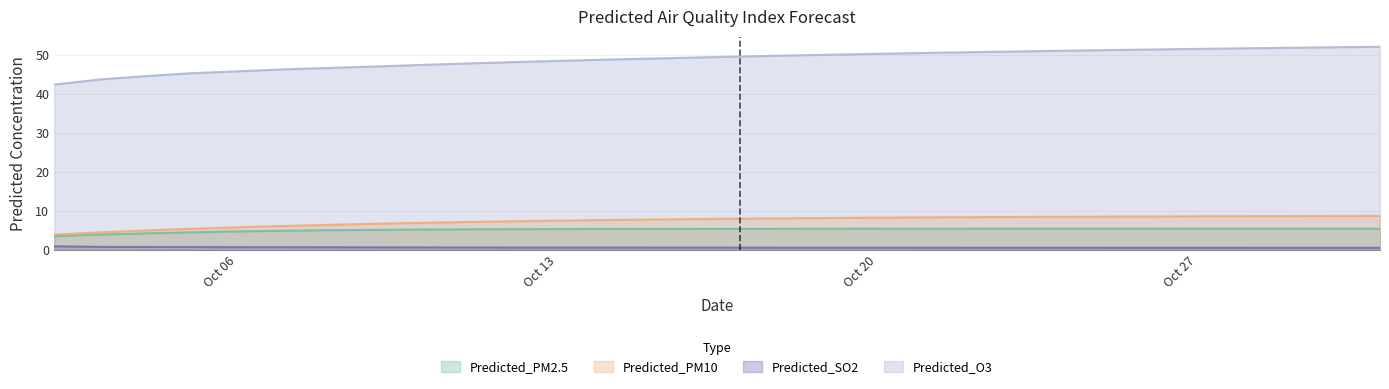

True or false: Predicted_PM2.5 and Predicted_PM10 intersect in this chart.

False